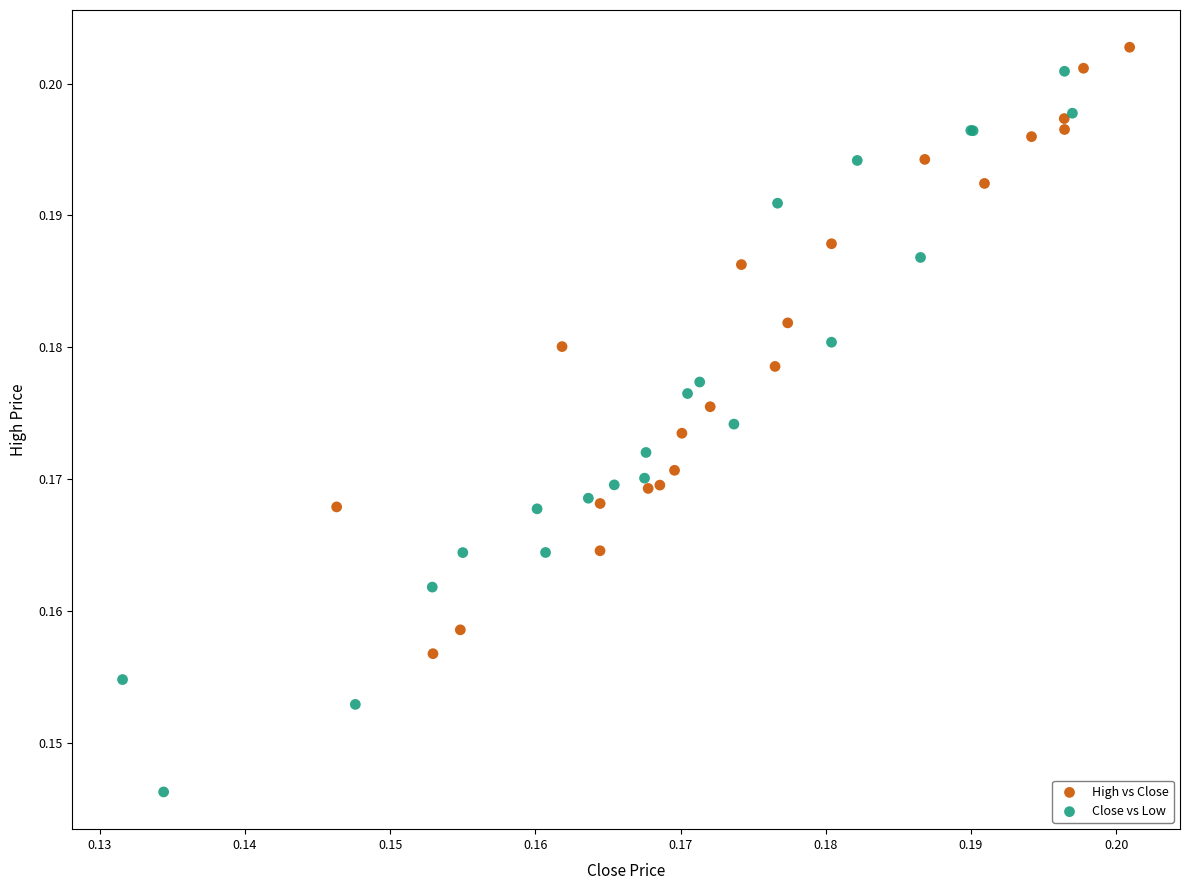

Which series contains the highest Y value?

High vs Close